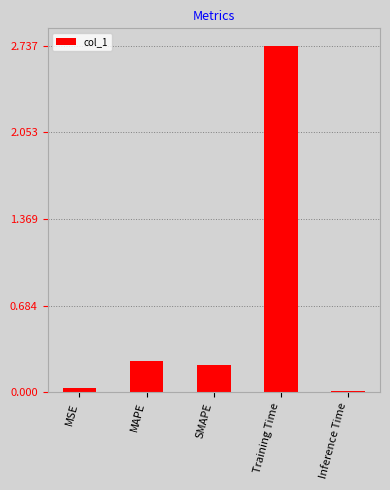

What is the label of the 4th bar from the right?

MAPE